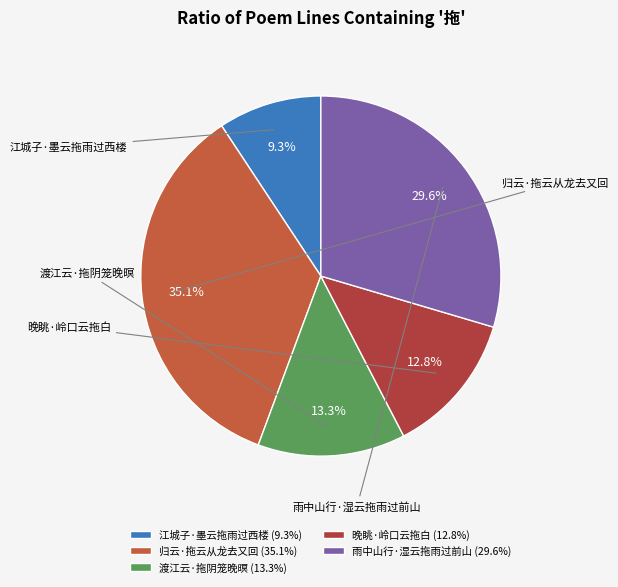

To the nearest percent, what portion does 渡江云·拖阴笼晚暝 represent?

13%